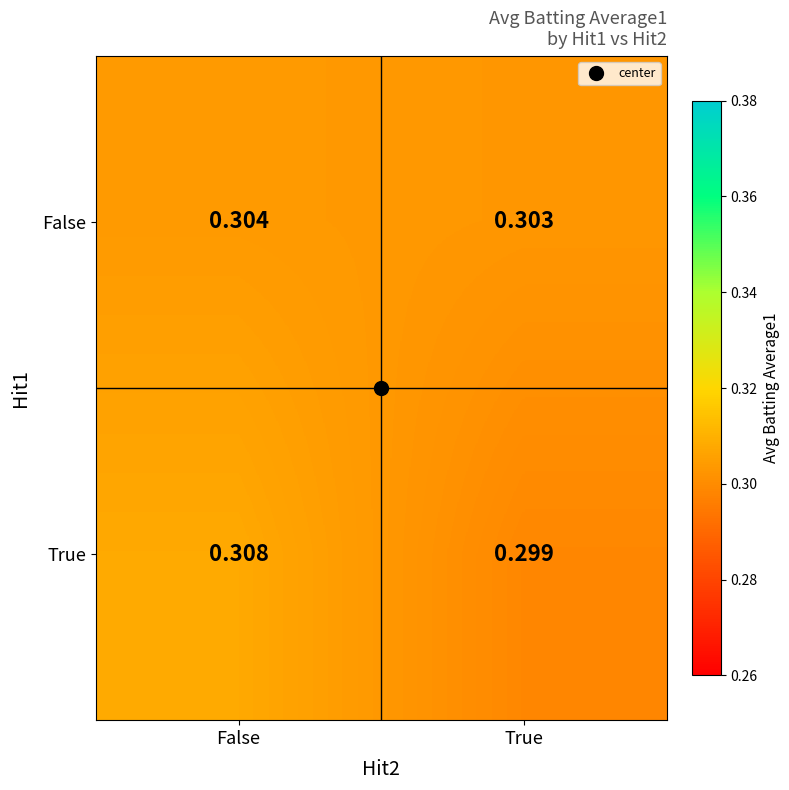

At which category is the sum across all series the highest?

False